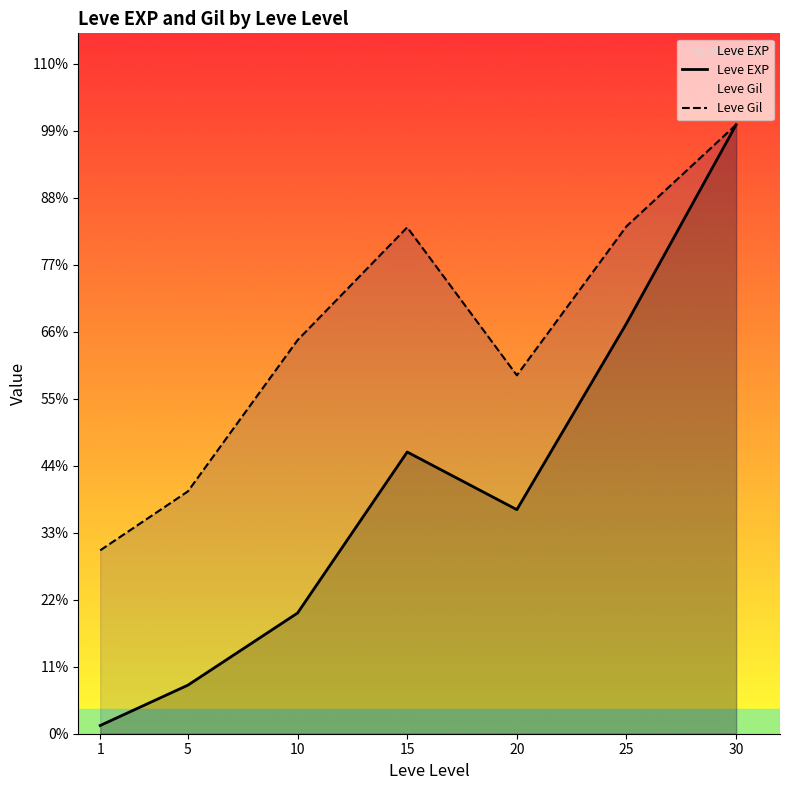

Which category has the highest value across all series?

30